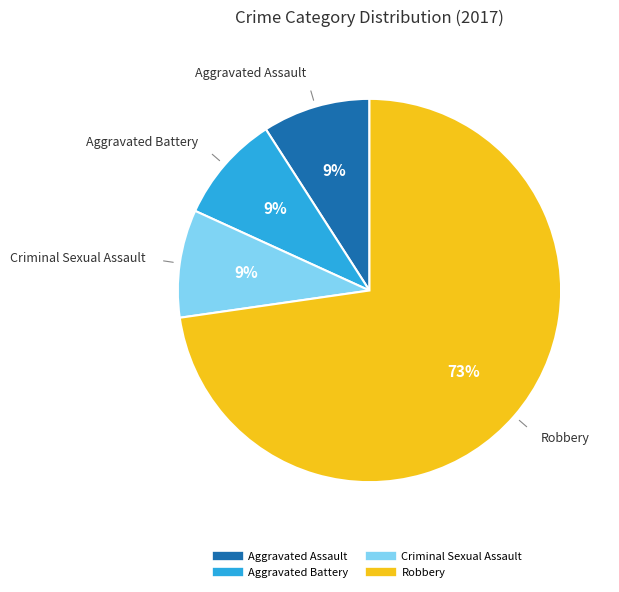

Is there any slice that represents more than half of the pie?

Yes